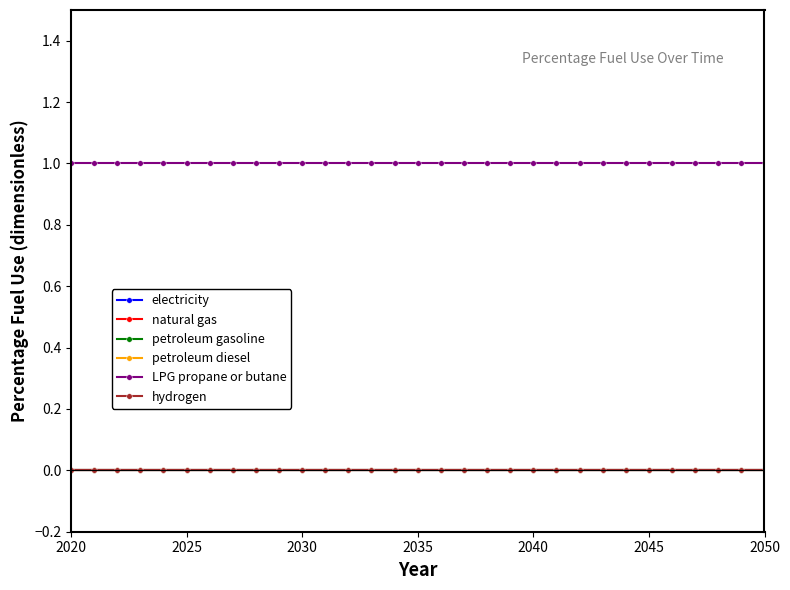

Does the chart have visible grid lines?

No